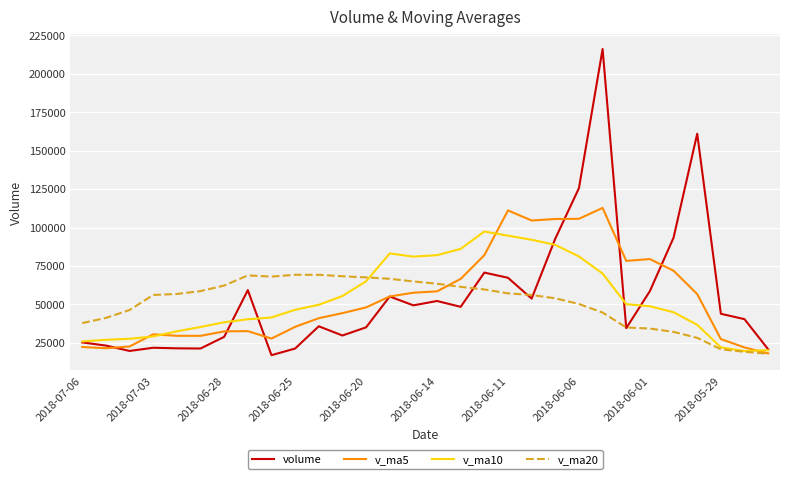

Rank the series by their maximum value, from highest to lowest.

volume, v_ma5, v_ma10, v_ma20